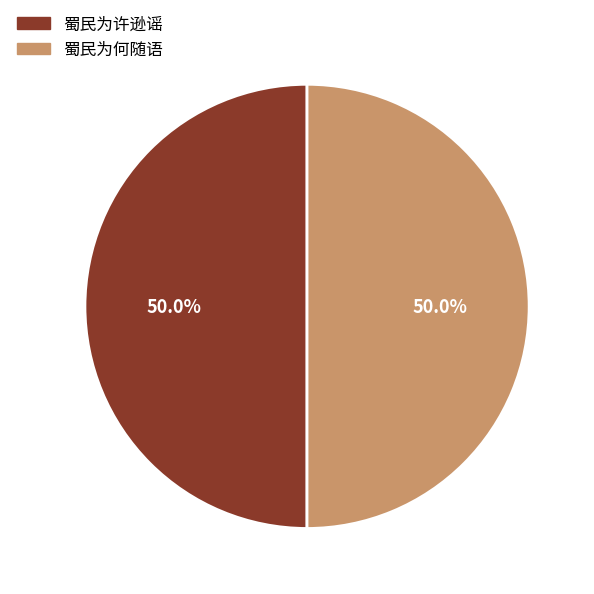

To the nearest percent, what portion does 蜀民为何随语 represent?

50%